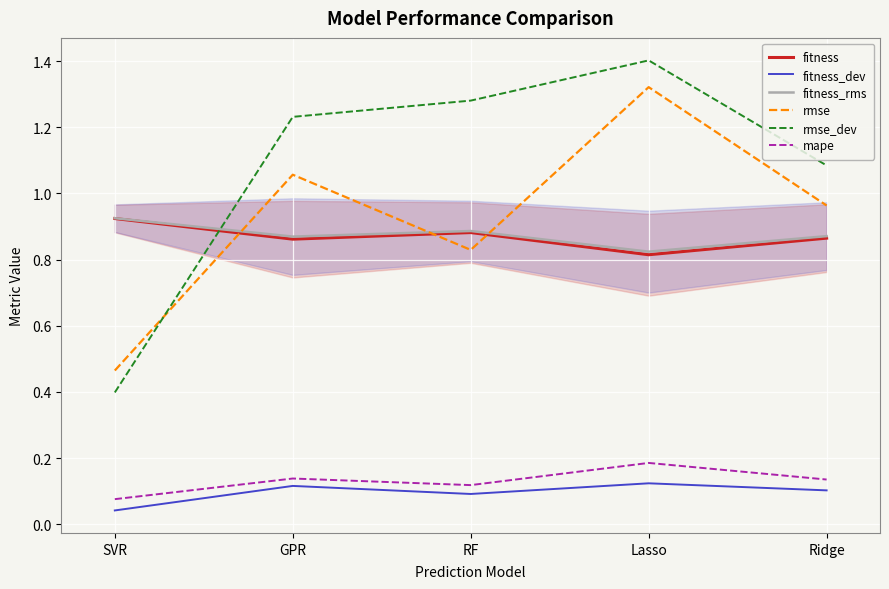

What is the average value of the fitness series?

0.9